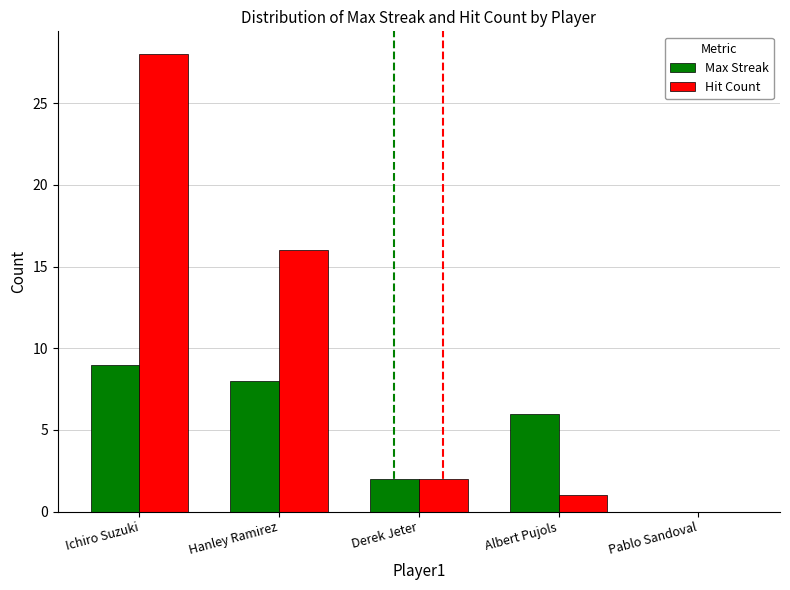

What value does the Max Streak series have at Albert Pujols?

6